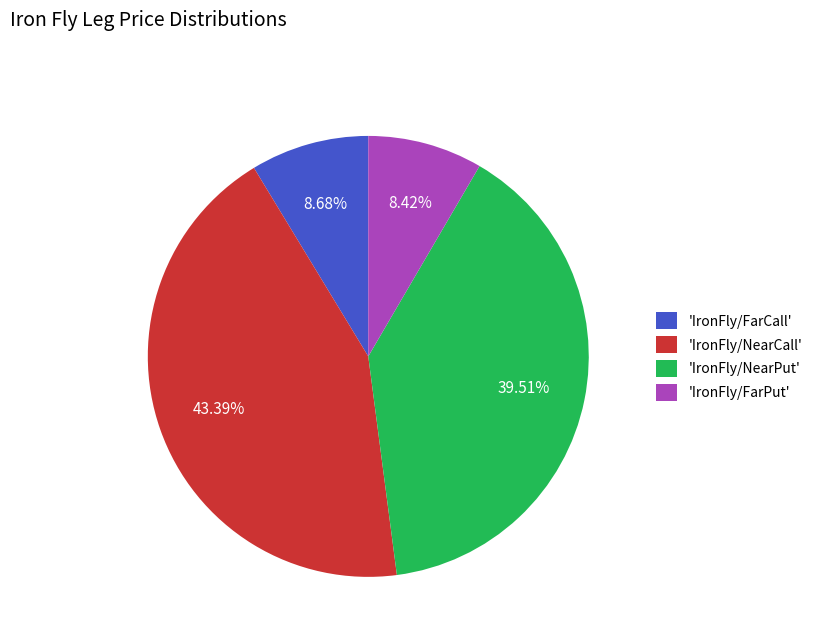

Count the number of slices in the pie.

4